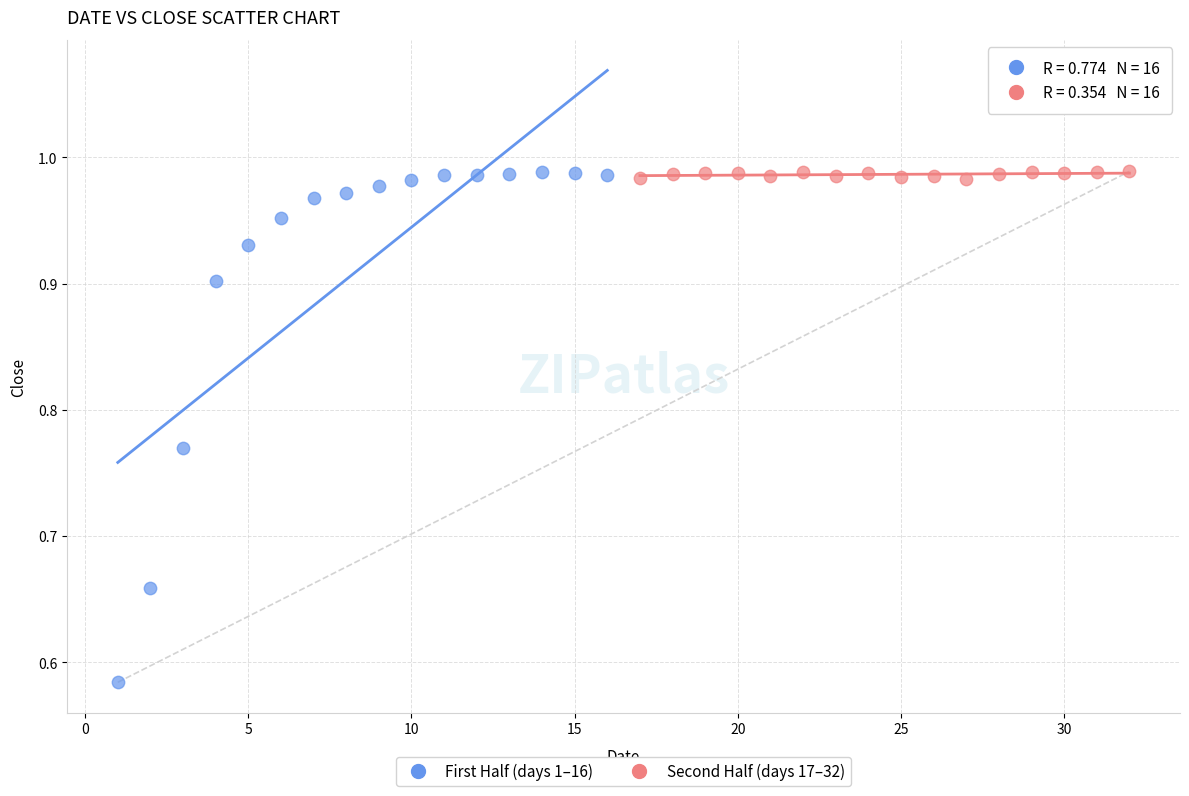

Which series has the widest spread of Y values?

First Half (days 1–16)